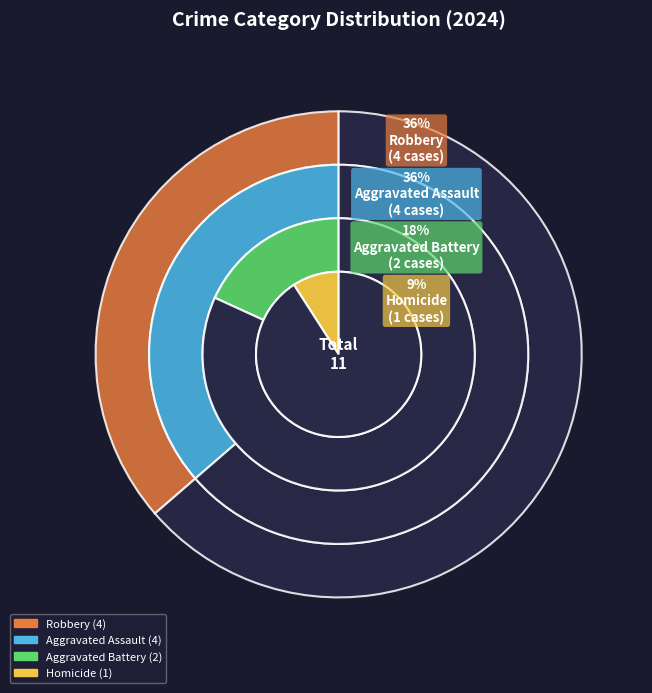

Which slice is the largest?

Aggravated Assault